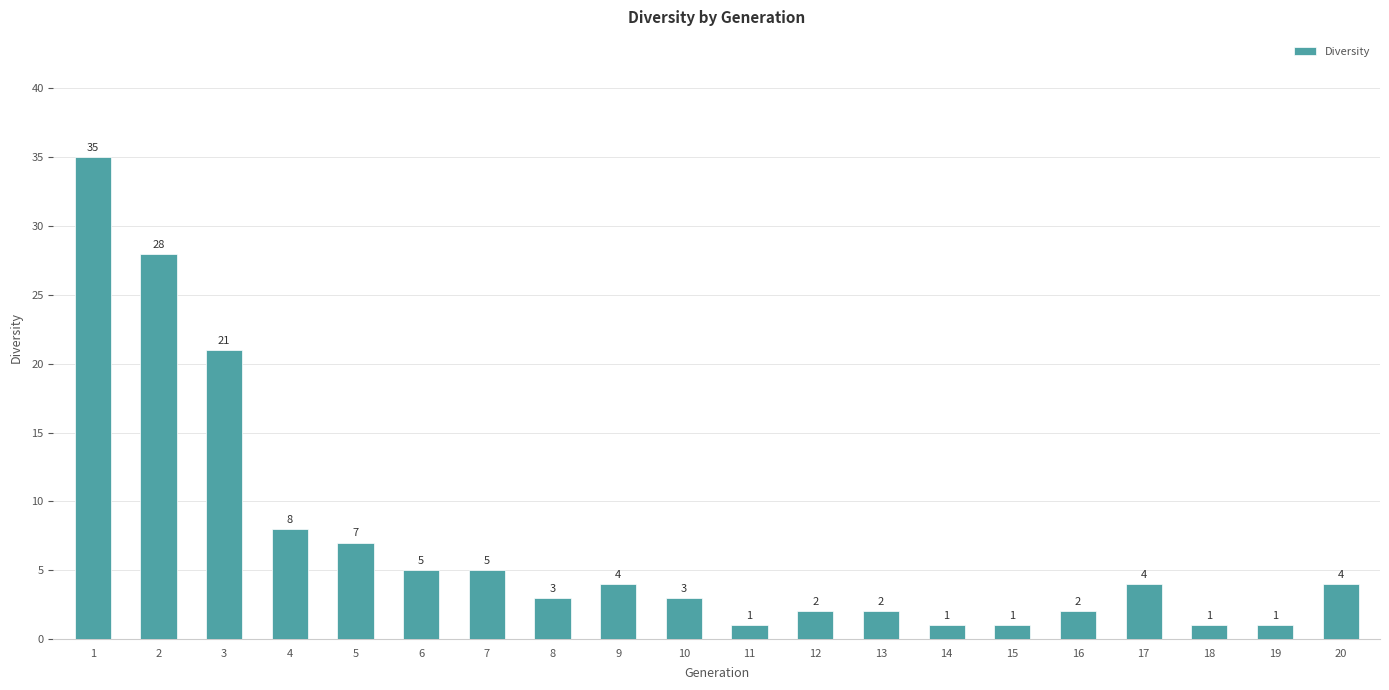

True or false: the data shows 2 at 13.

True